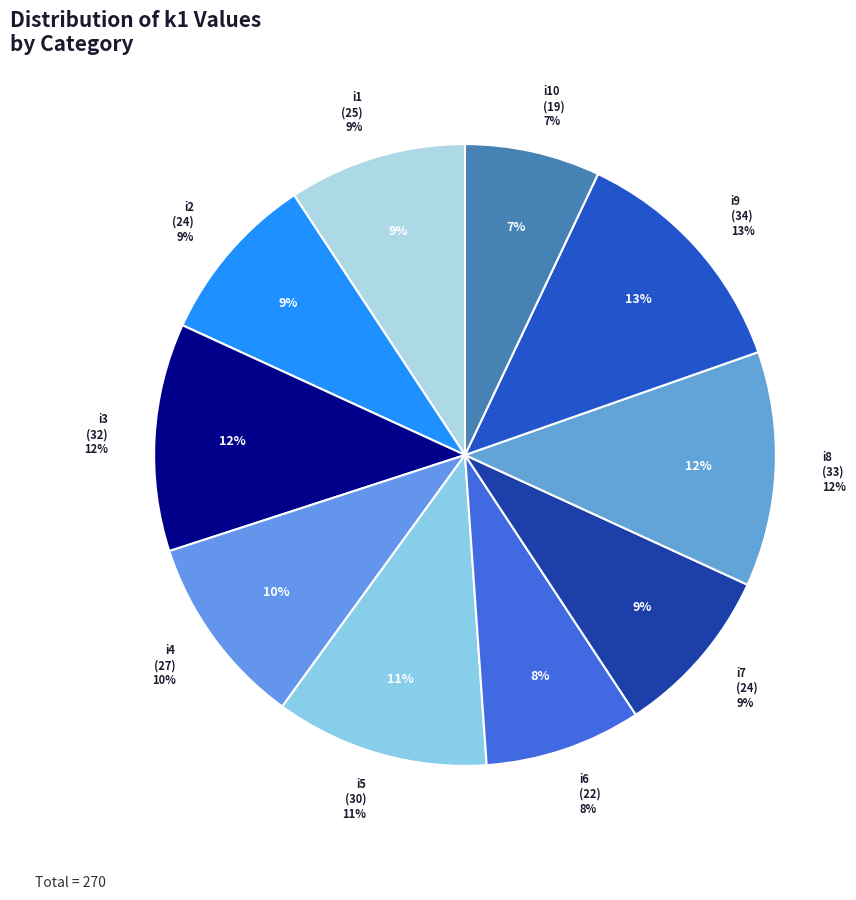

Which slice is the smallest?

i10